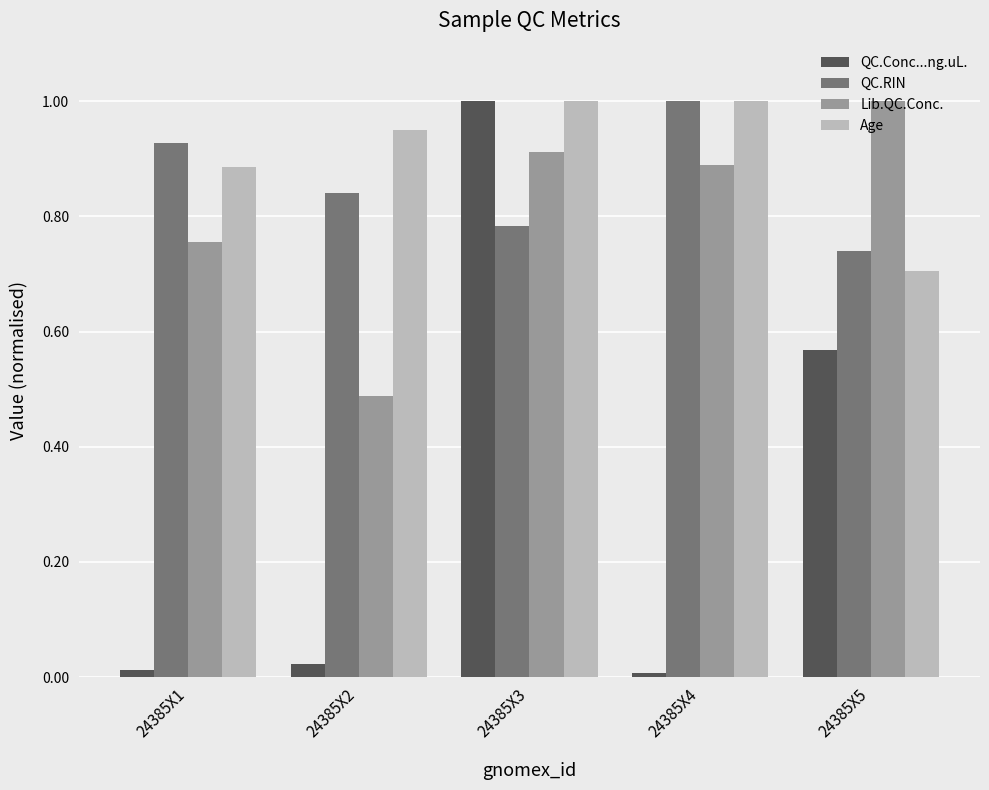

What is the sum of all QC.RIN values?

4.3